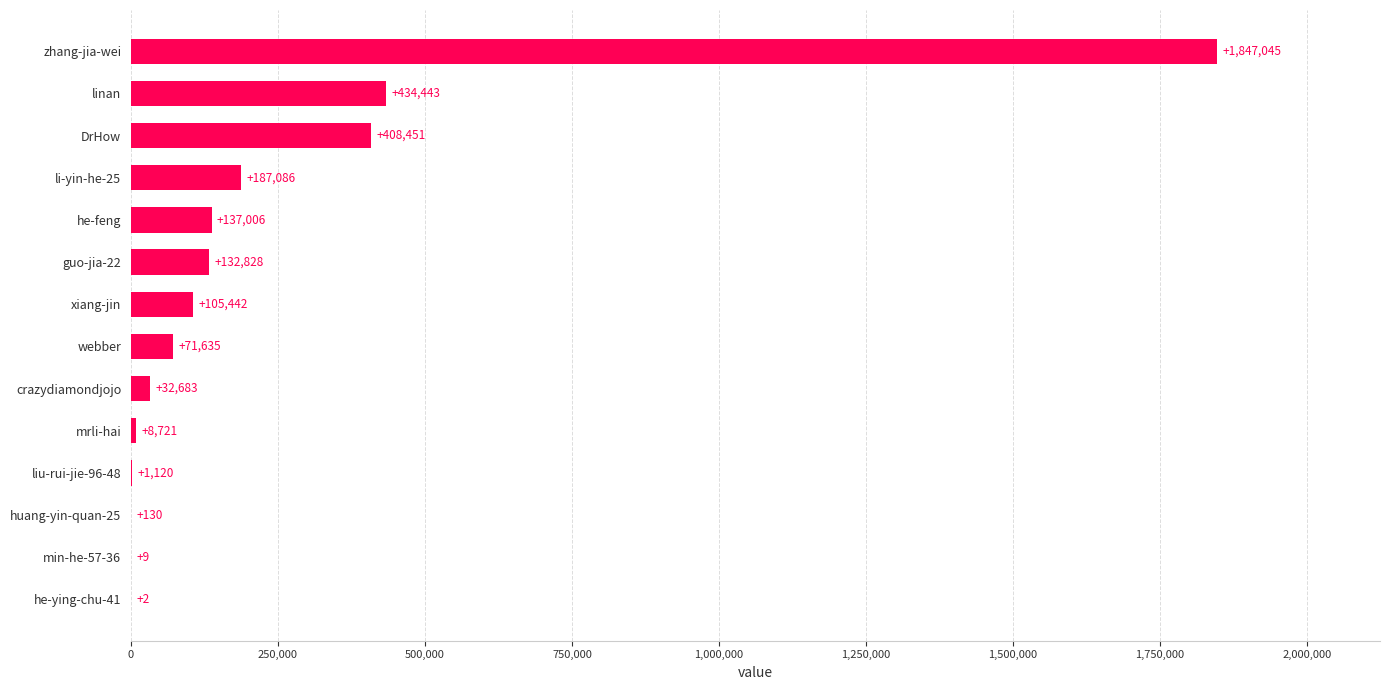

Is it true that the value at li-yin-he-25 is 74248?

False